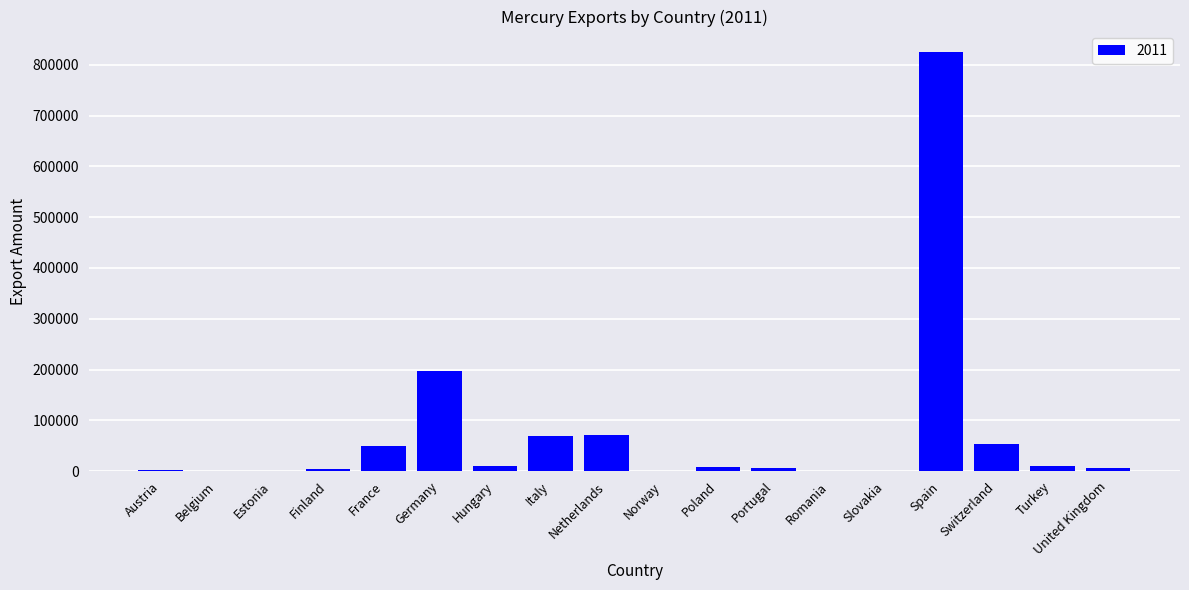

At which label is the value closest to 412210?

Germany